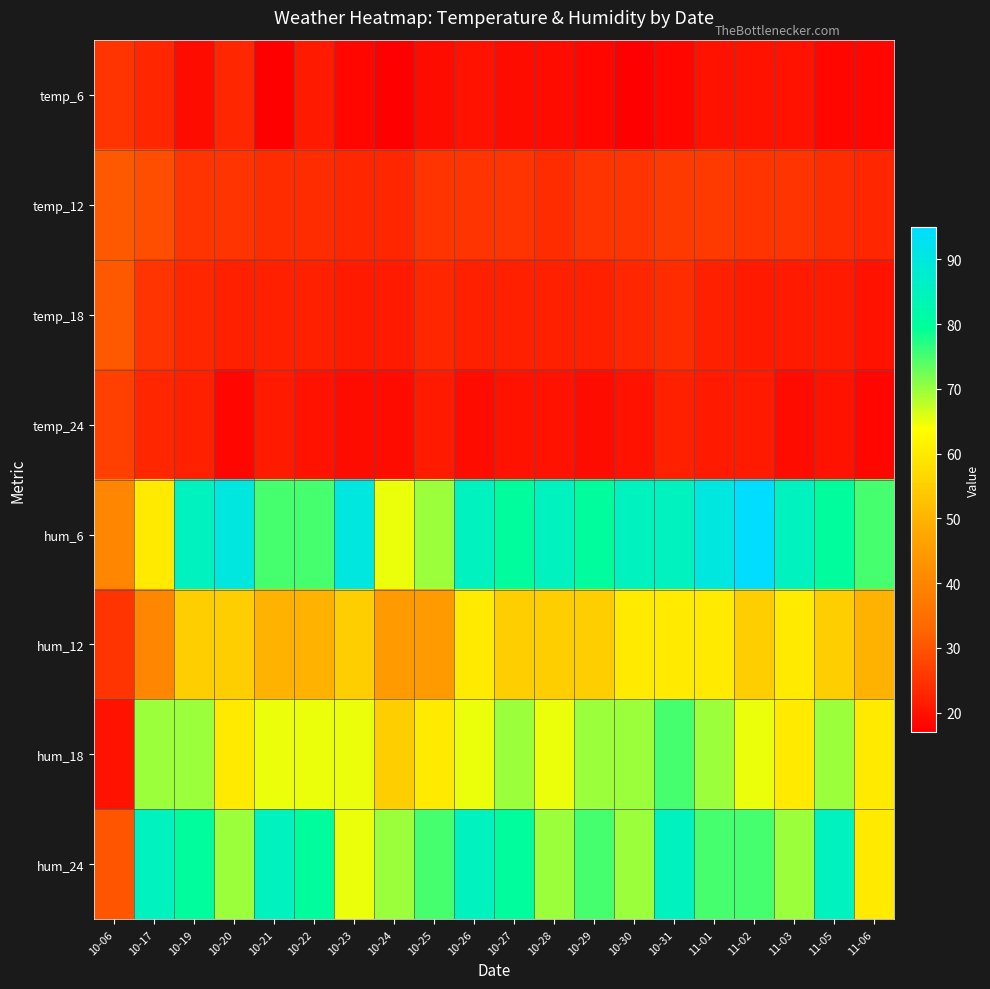

Which series has the largest total across all categories?

hum_6